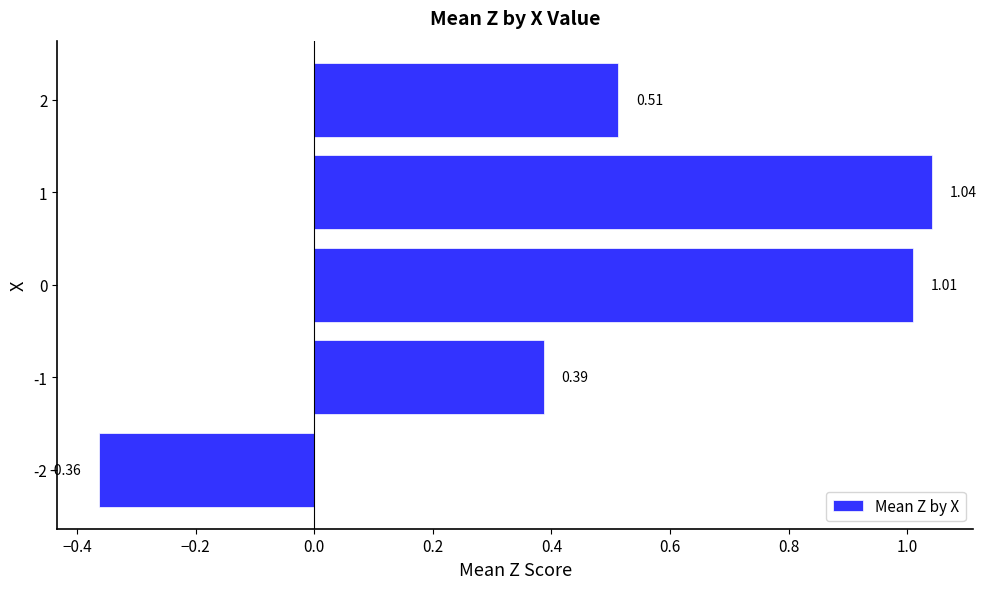

What is the change in value from 0 to 2?

-0.5